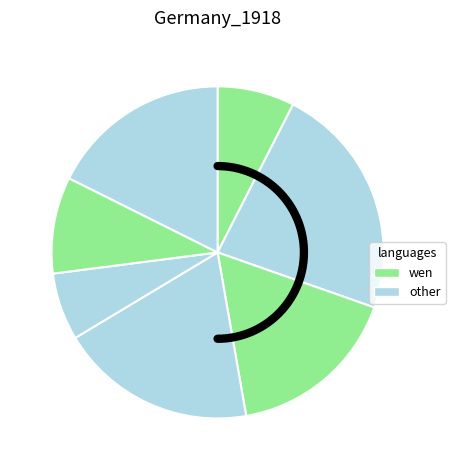

To the nearest percent, what is the average slice percentage?

14%